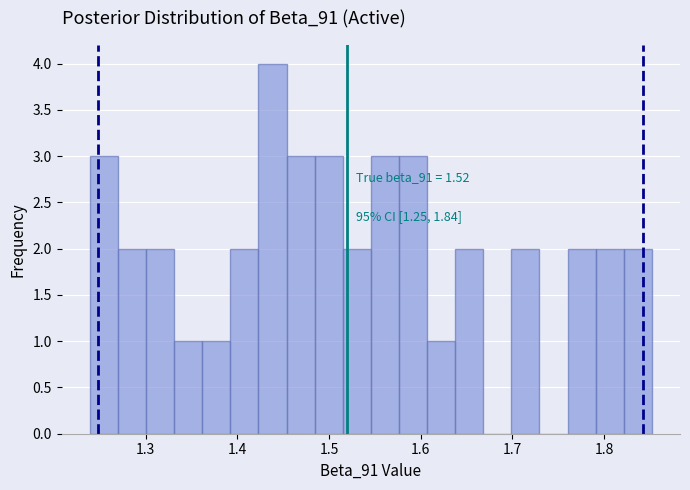

Around what value on the x-axis is the tallest bar? Give the approximate position of its centre, as read against the axis.

1.44